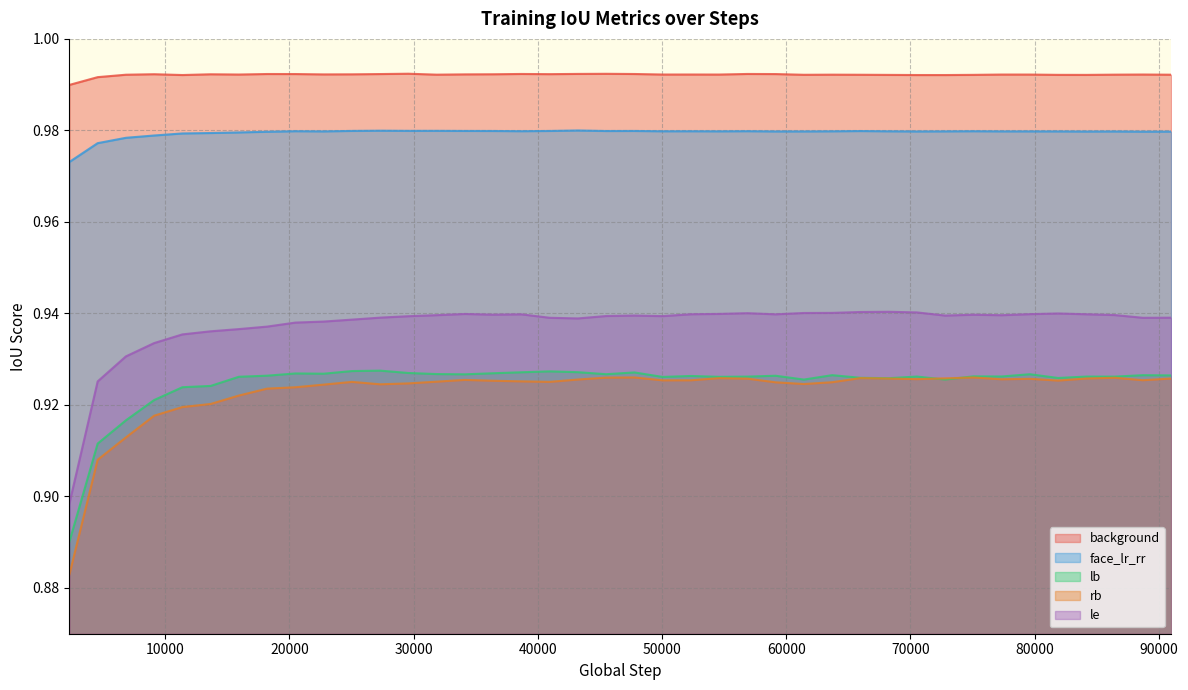

Where is the first local maximum for rb?

25025